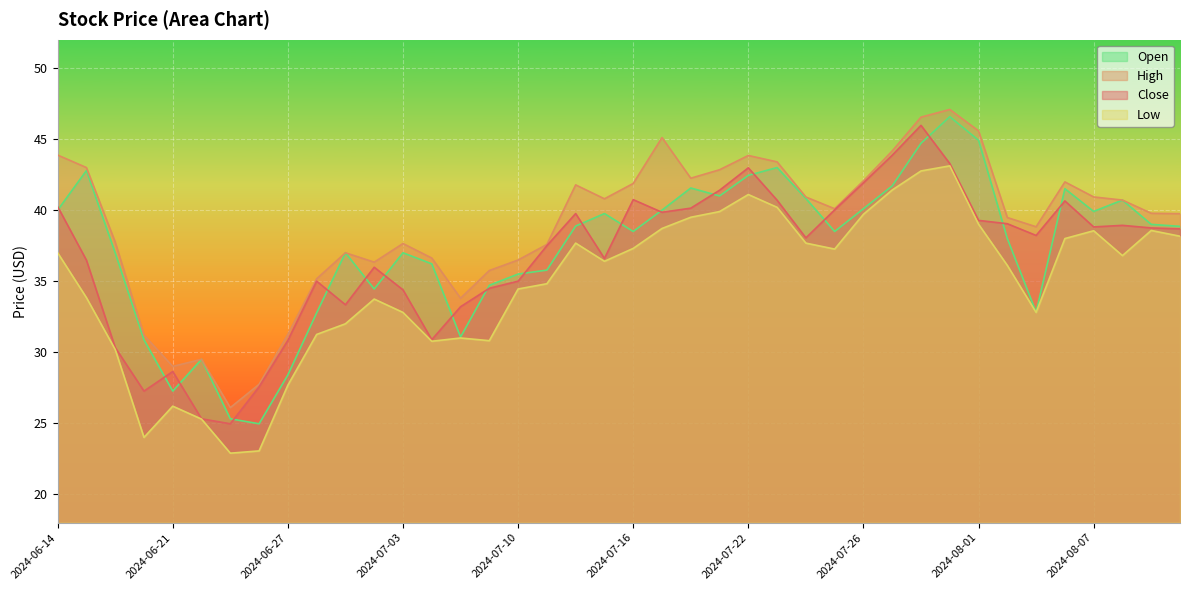

What is the difference between the highest and lowest values at 2024-07-01?

5.0